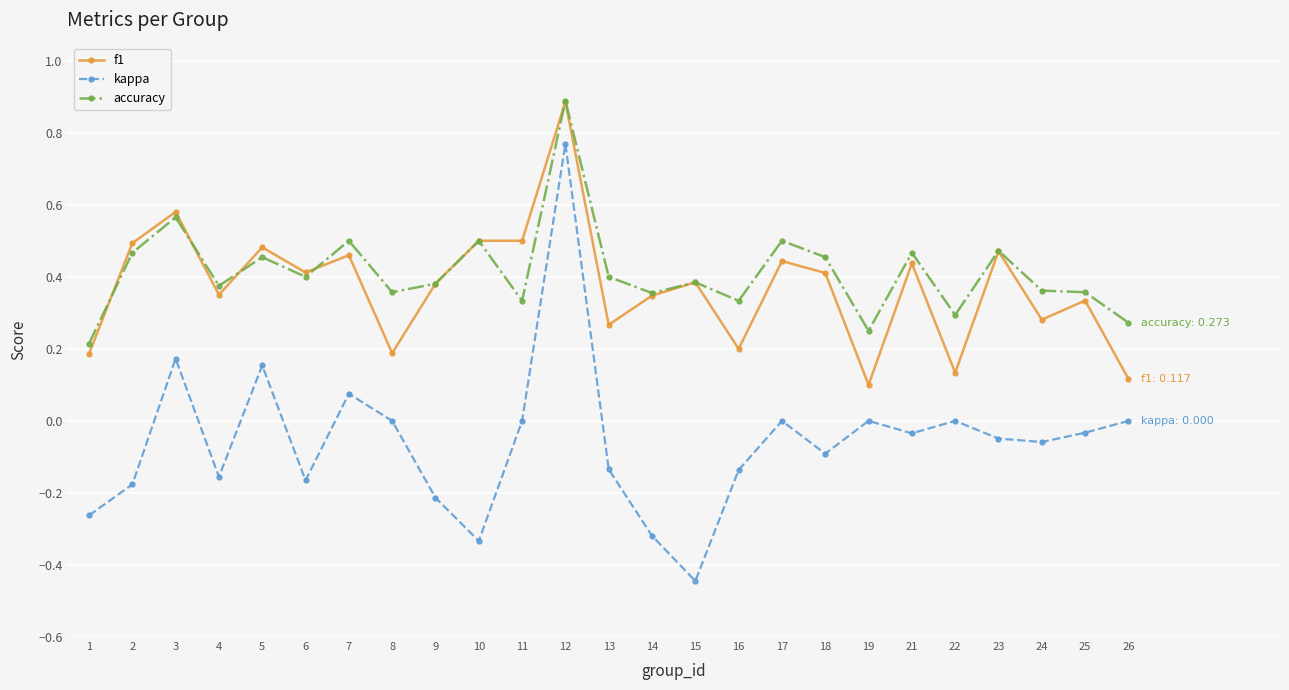

Rank the series at 2 from highest to lowest value.

f1, accuracy, kappa